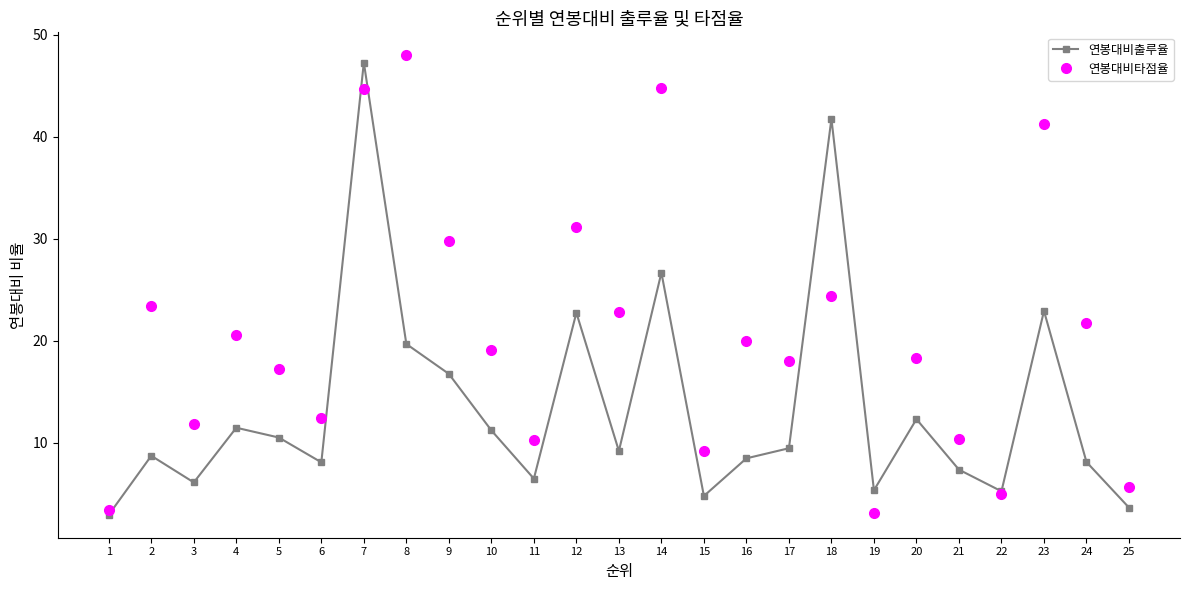

Which series changed the most between 3 and 7?

연봉대비출루율